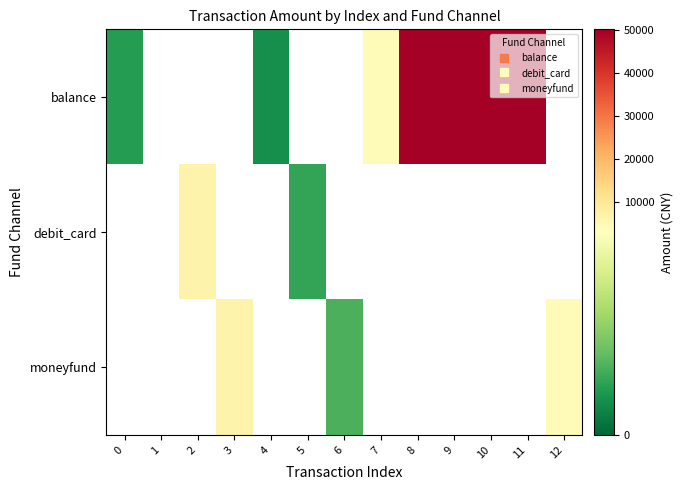

Rank the series by their average value, from highest to lowest.

balance, debit_card, moneyfund